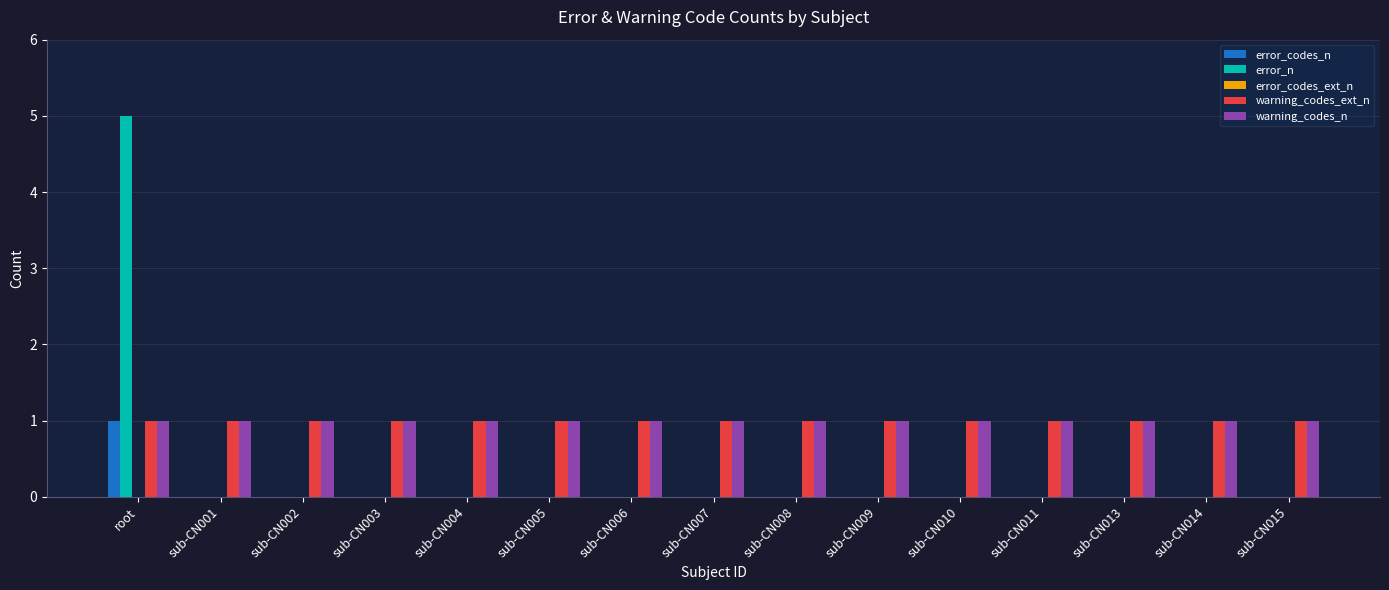

Is the value of warning_codes_n at root greater than the value of error_n at sub-CN004?

Yes